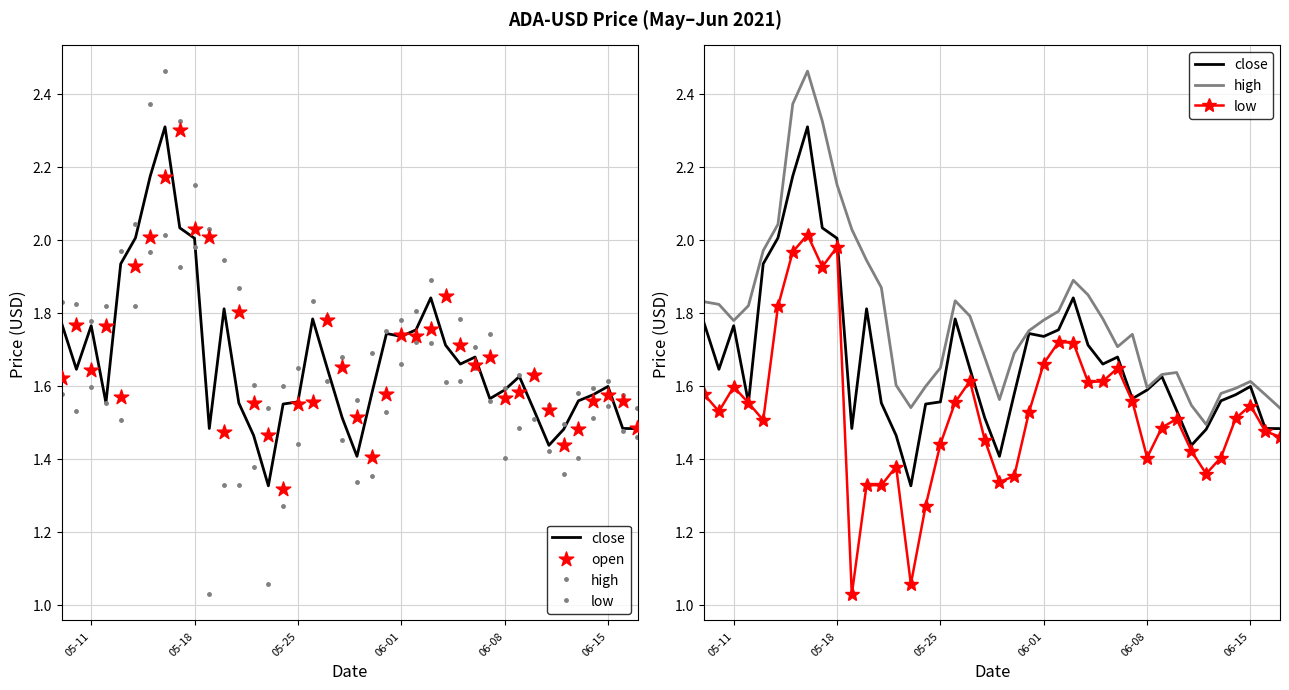

Which series has the largest total across all categories?

high